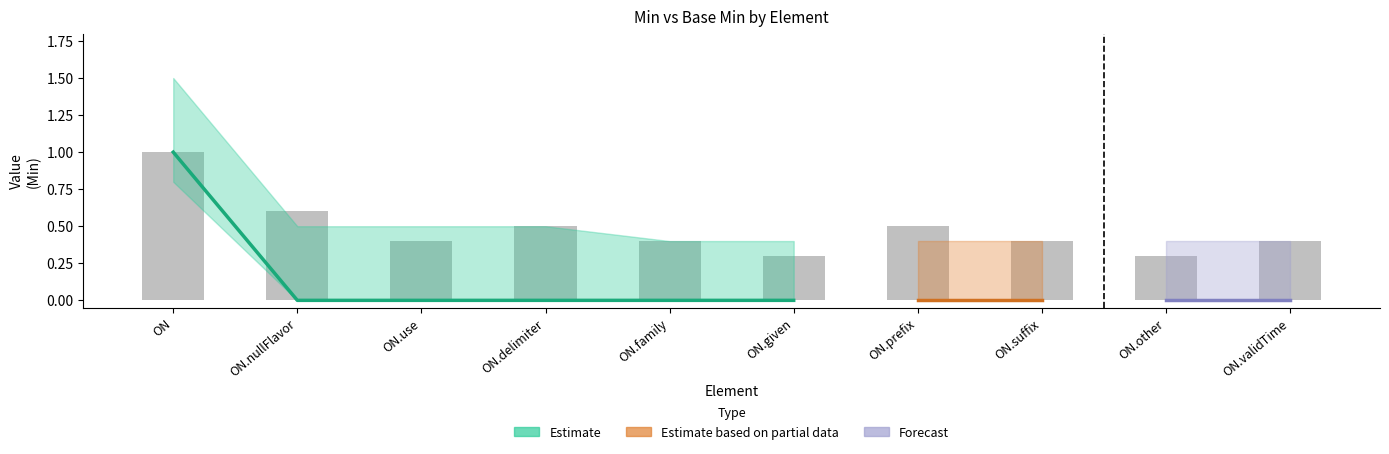

What position from the left is ON.given?

6